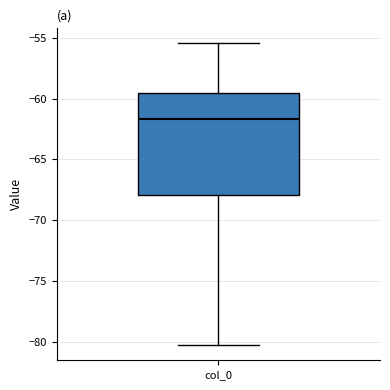

Read this box plot against the y-axis: the position of the median line, the range covered by the box, and the ends of both whiskers. The values are not printed on the chart, so give them approximately, as read against the axis.

median -61.5, box -68.0 to -59.5, whiskers -80.5 to -55.5